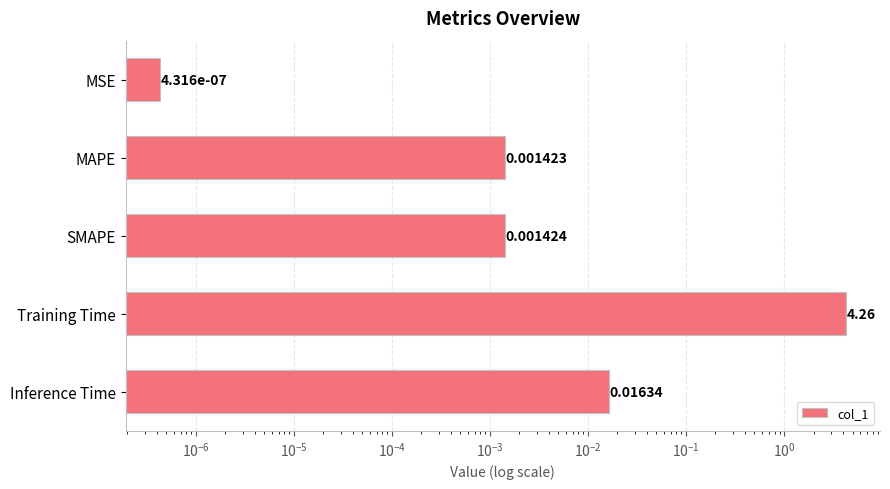

Does the chart contain stacked bars?

No